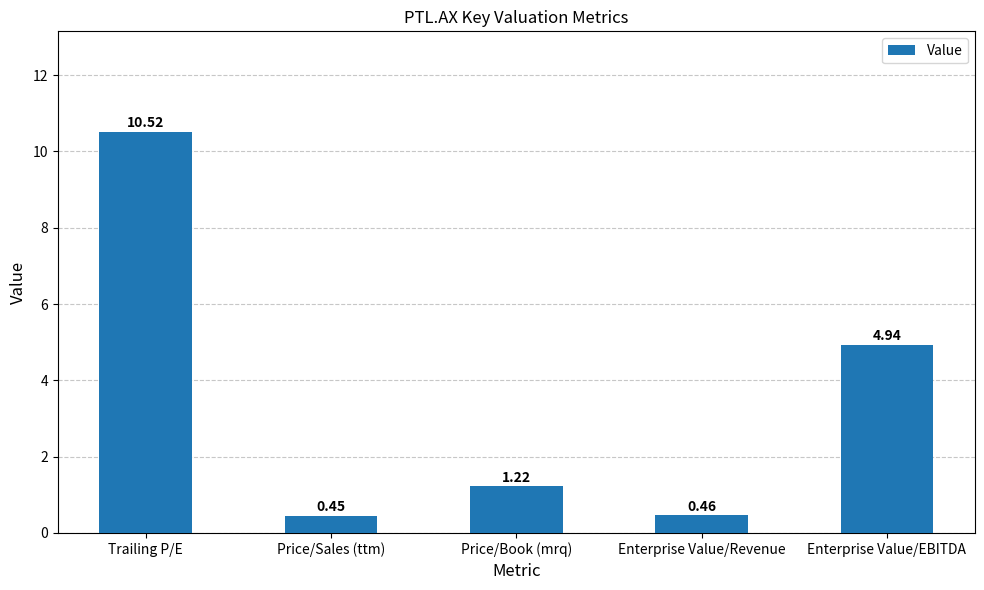

Between Price/Sales (ttm) and Enterprise Value/Revenue, which is larger?

Enterprise Value/Revenue